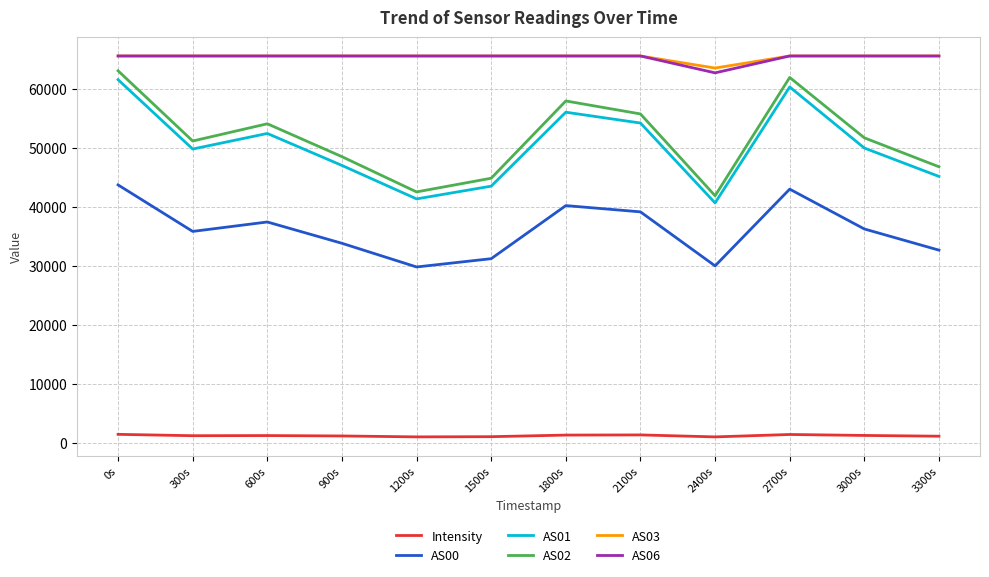

How many values in the Intensity series are below 1180?

6